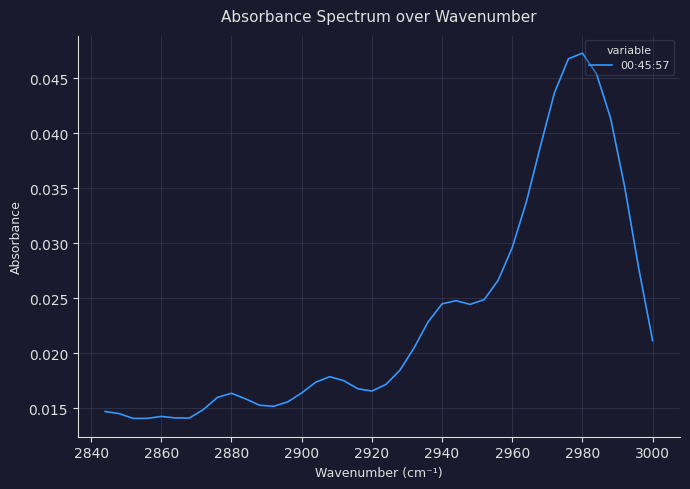

True or false: the data shows 0.0 at 2960.

True